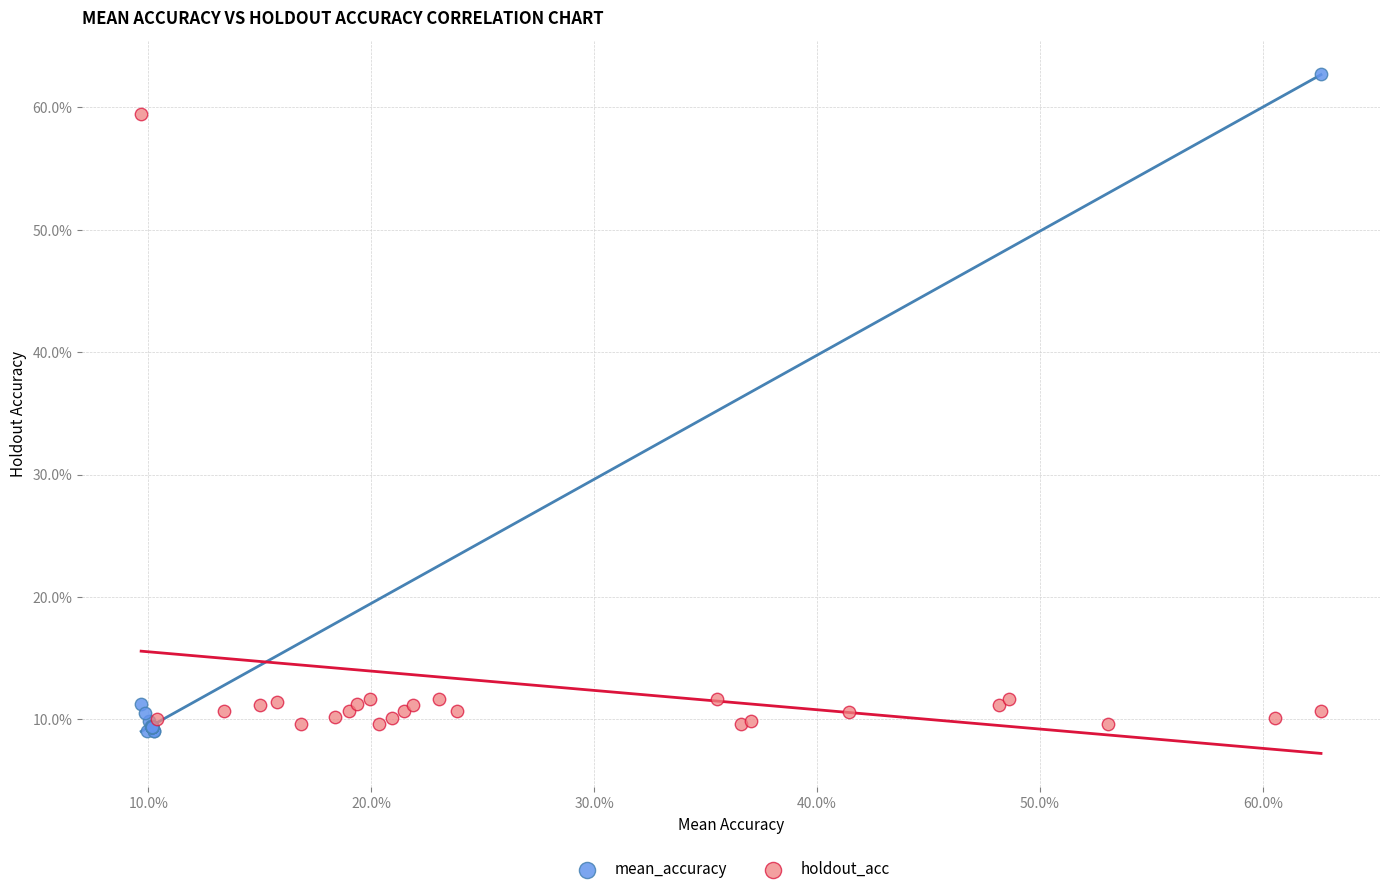

What are all the series names shown in the legend?

mean_accuracy, holdout_acc